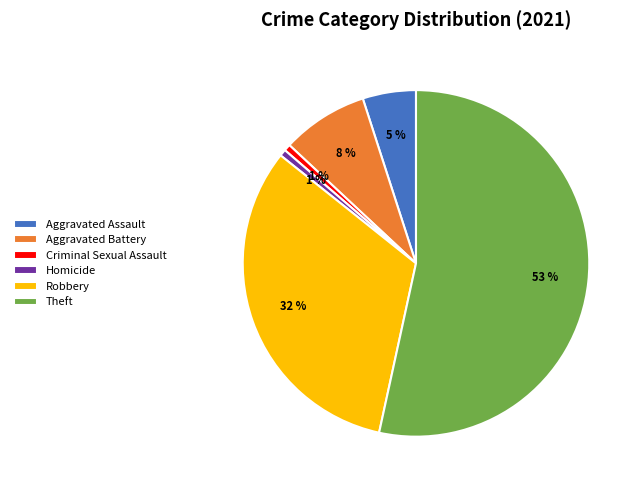

To the nearest percent, what portion does Criminal Sexual Assault represent?

1%